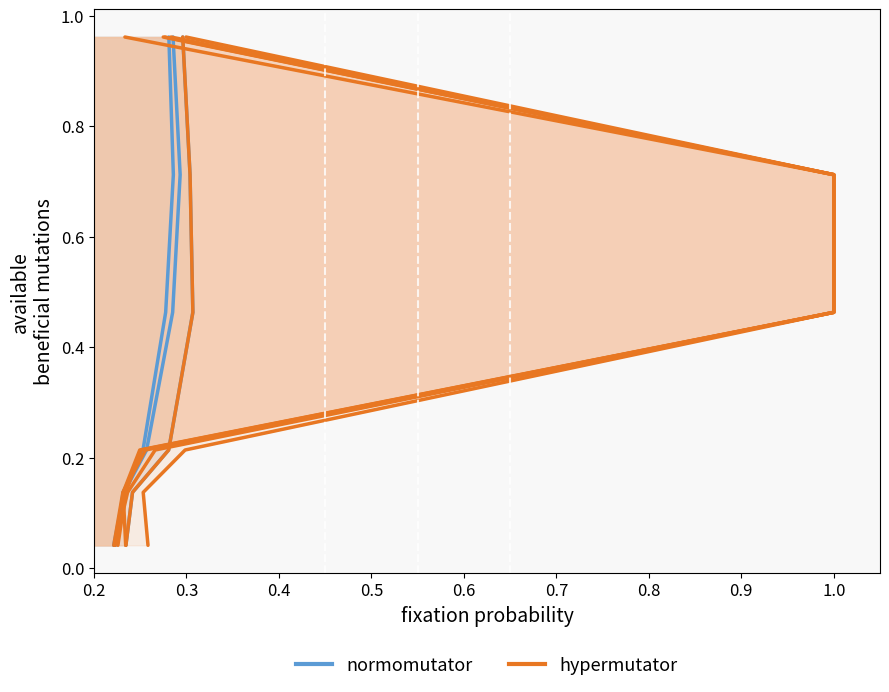

What are all the series names shown in the legend?

normomutator, hypermutator